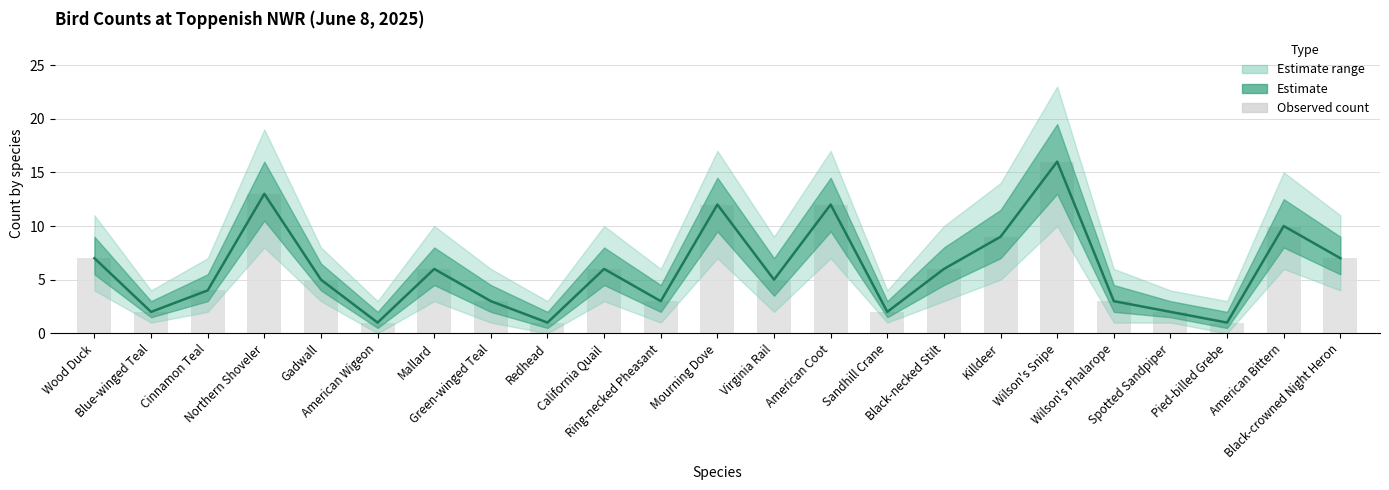

Reading left to right, transcribe all the data shown in this chart.

Toppenish NWR count: Wood Duck=7	Blue-winged Teal=2	Cinnamon Teal=4	Northern Shoveler=13	Gadwall=5	American Wigeon=1	Mallard=6	Green-winged Teal=3	Redhead=1	California Quail=6	Ring-necked Pheasant=3	Mourning Dove=12	Virginia Rail=5	American Coot=12	Sandhill Crane=2	Black-necked Stilt=6	Killdeer=9	Wilson's Snipe=16	Wilson's Phalarope=3	Spotted Sandpiper=2	Pied-billed Grebe=1	American Bittern=10	Black-crowned Night Heron=7
Observed count: Wood Duck=7	Blue-winged Teal=2	Cinnamon Teal=4	Northern Shoveler=13	Gadwall=5	American Wigeon=1	Mallard=6	Green-winged Teal=3	Redhead=1	California Quail=6	Ring-necked Pheasant=3	Mourning Dove=12	Virginia Rail=5	American Coot=12	Sandhill Crane=2	Black-necked Stilt=6	Killdeer=9	Wilson's Snipe=16	Wilson's Phalarope=3	Spotted Sandpiper=2	Pied-billed Grebe=1	American Bittern=10	Black-crowned Night Heron=7